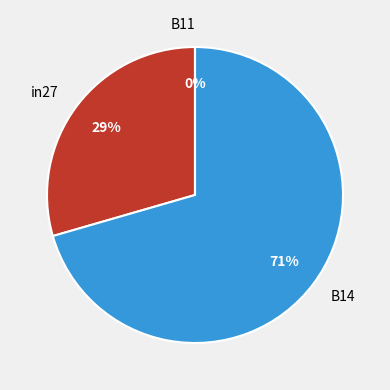

To the nearest percent, what is the average slice percentage?

33%